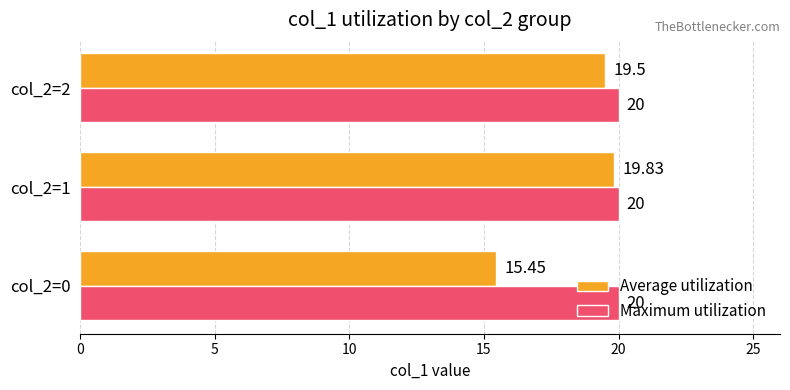

Rank the series by their maximum value, from lowest to highest.

Average utilization, Maximum utilization